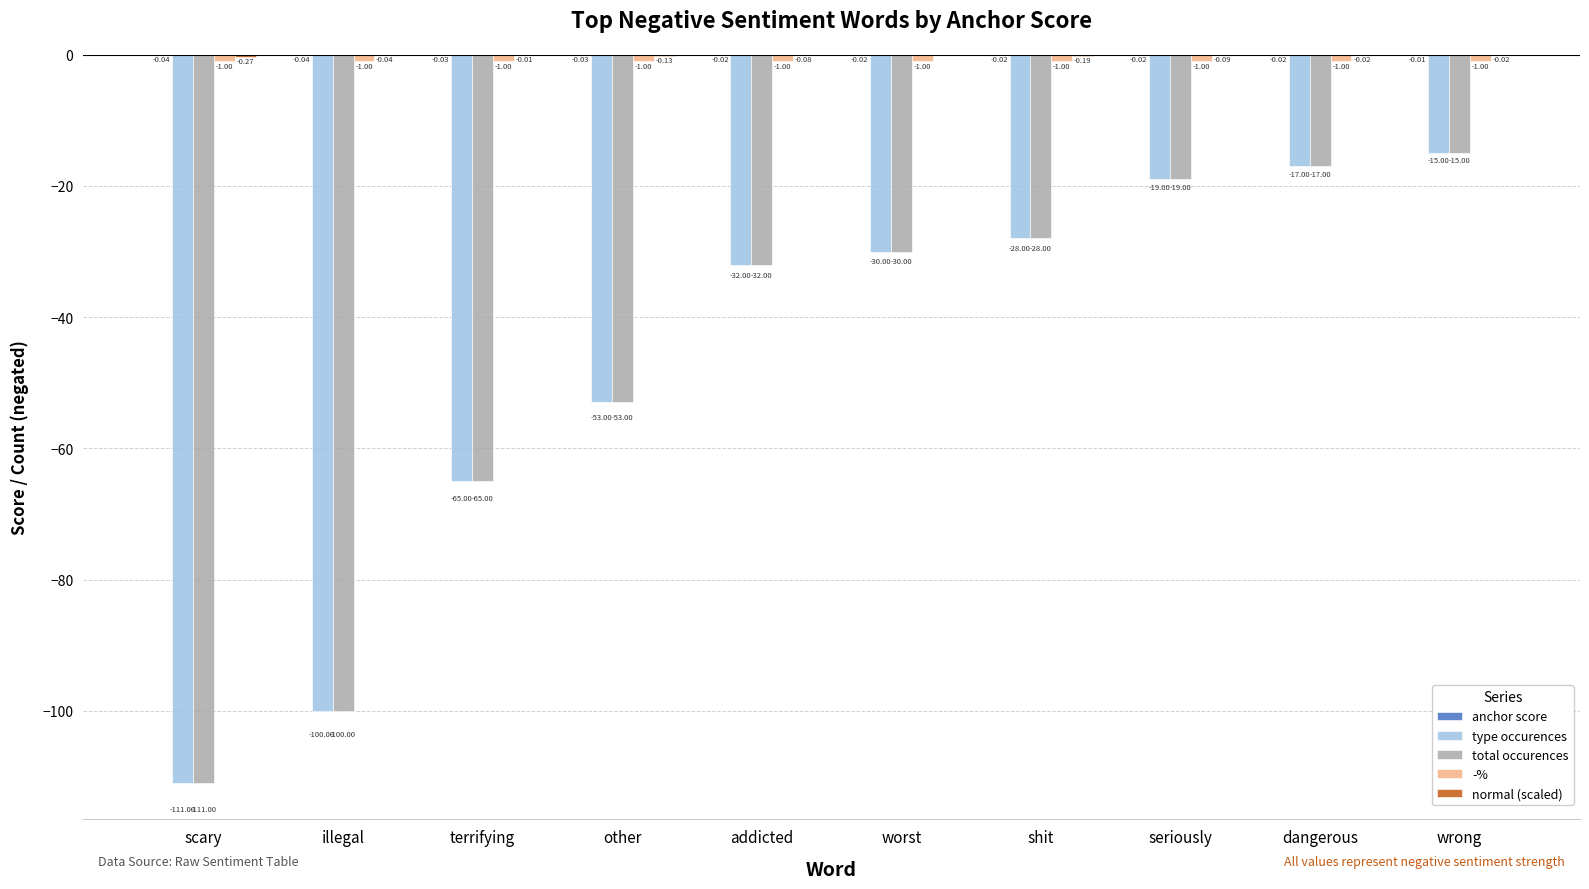

What is the average value of the total occurences series?

-47.0